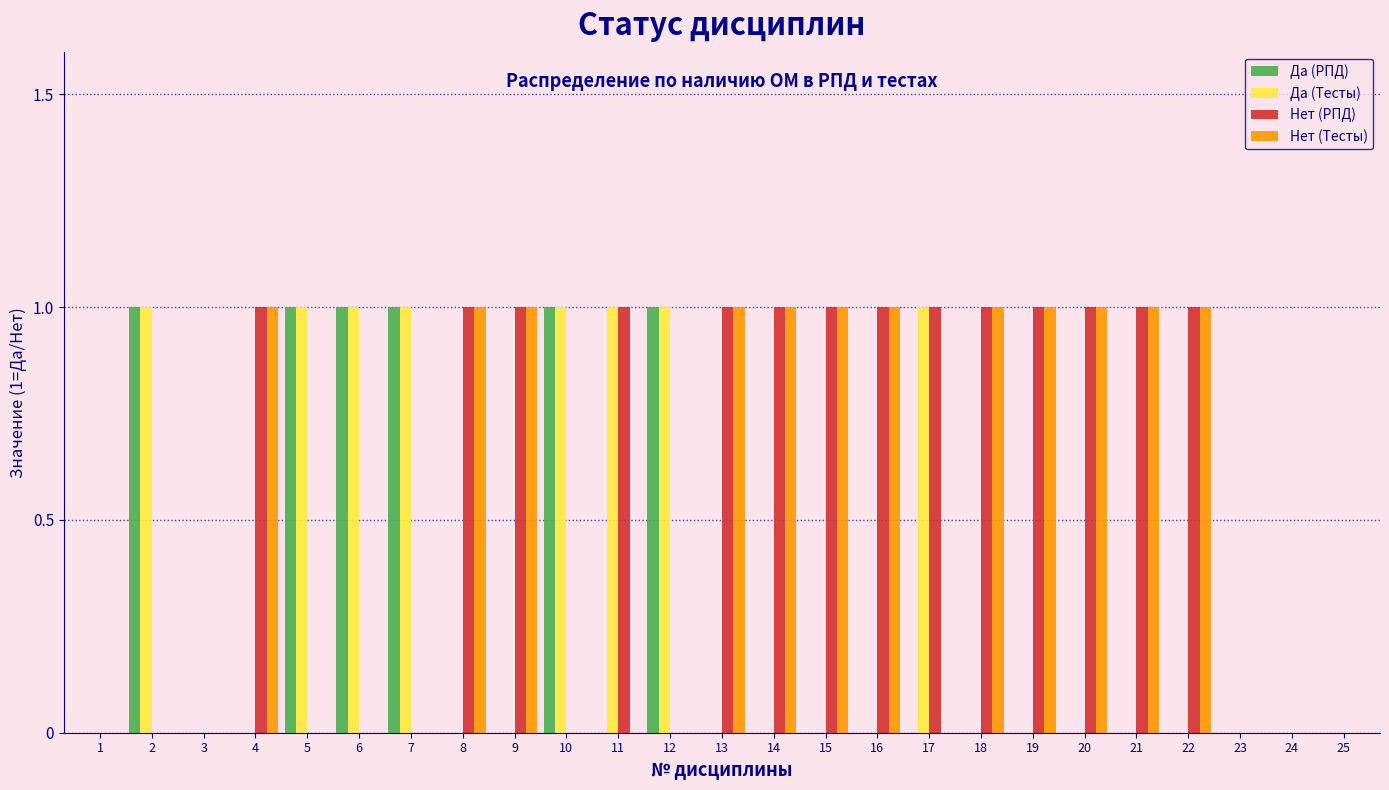

True or false: Нет (РПД) has a value of -1 at 10.

False